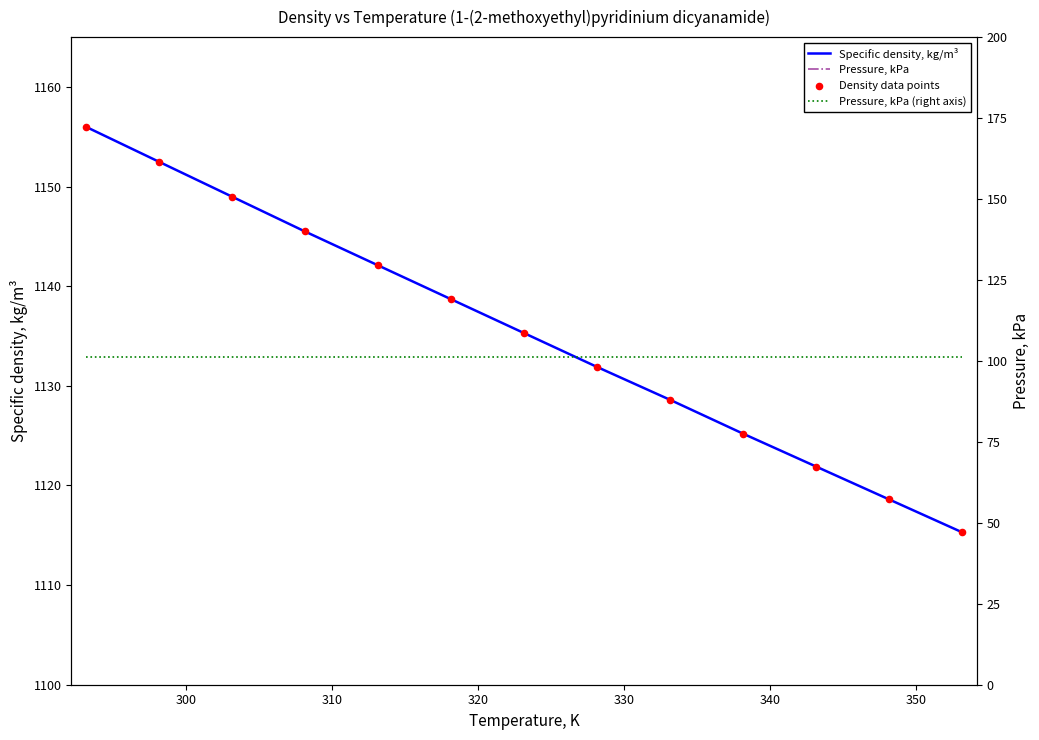

Which has a higher value, 323.143 or 313.142?

313.142